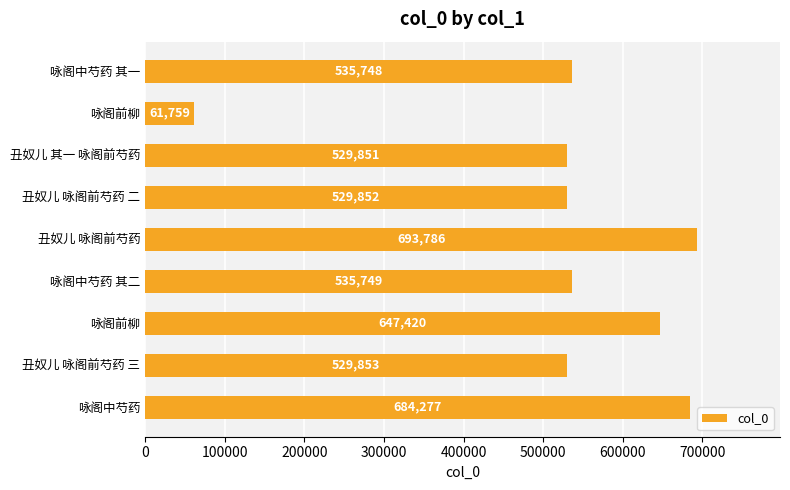

At which label is the value closest to 377772?

丑奴儿 其一 咏阁前芍药